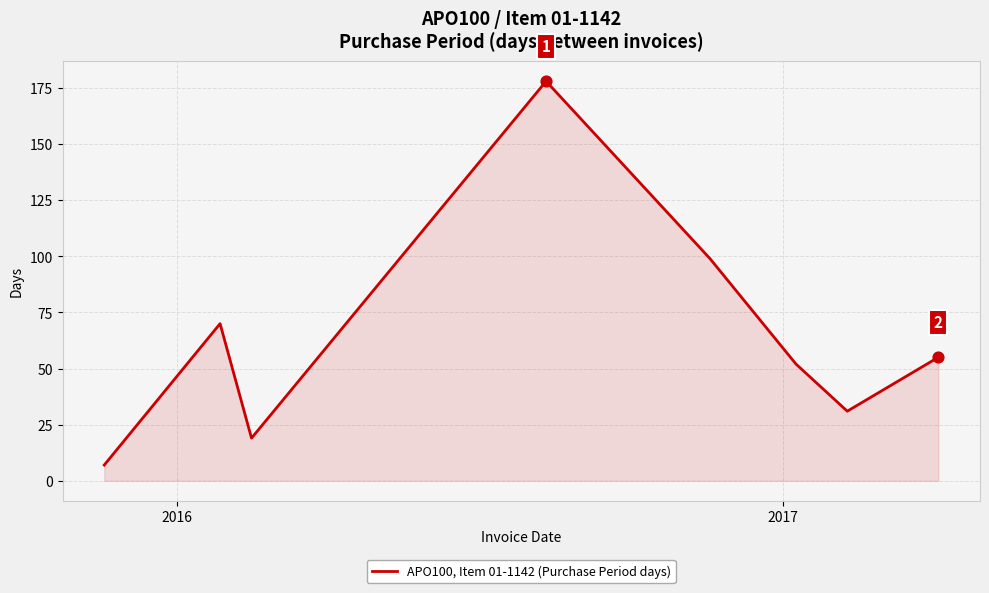

True or false: the data has more than 2 interior local peaks.

False